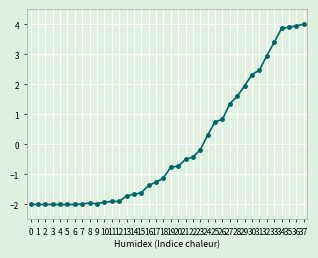

How many values are below zero?

24